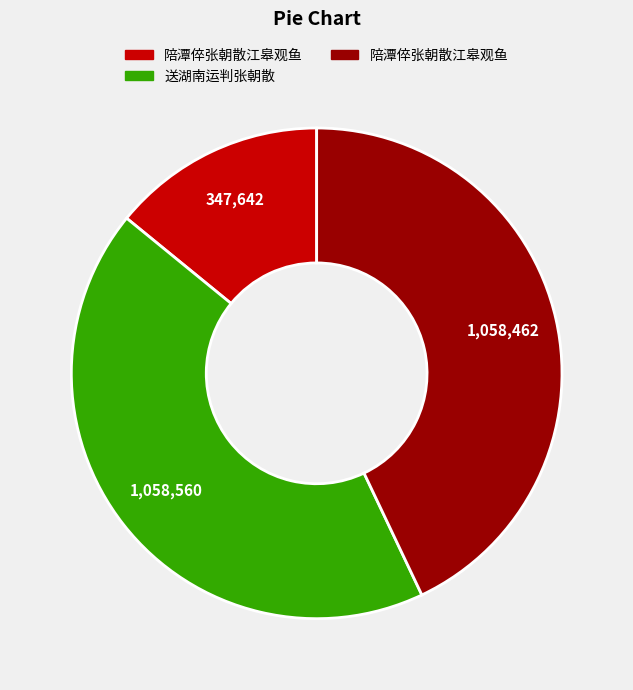

Does any single category account for the majority?

No